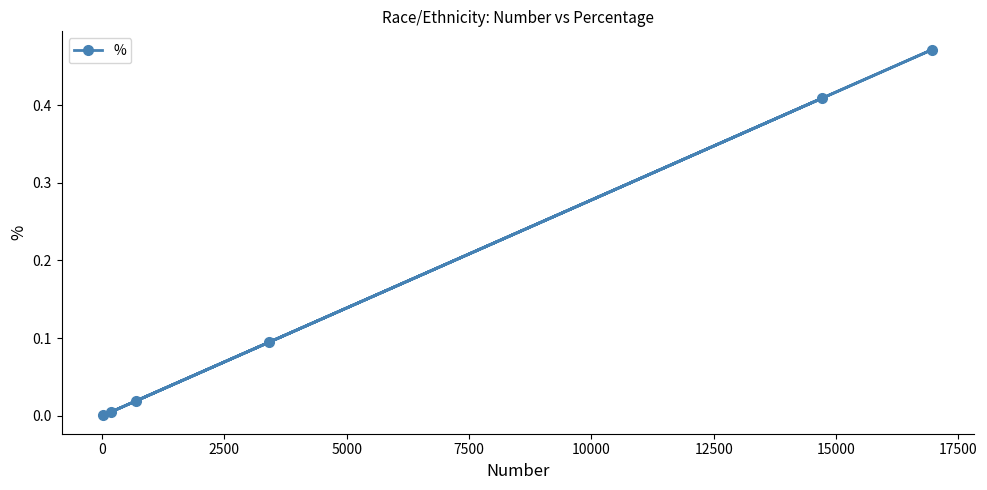

What is the difference between the second highest and minimum values?

0.4